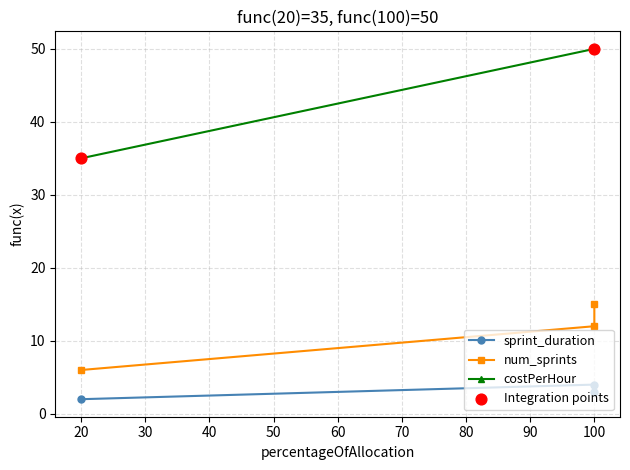

Which series reaches the minimum Y coordinate?

sprint_duration